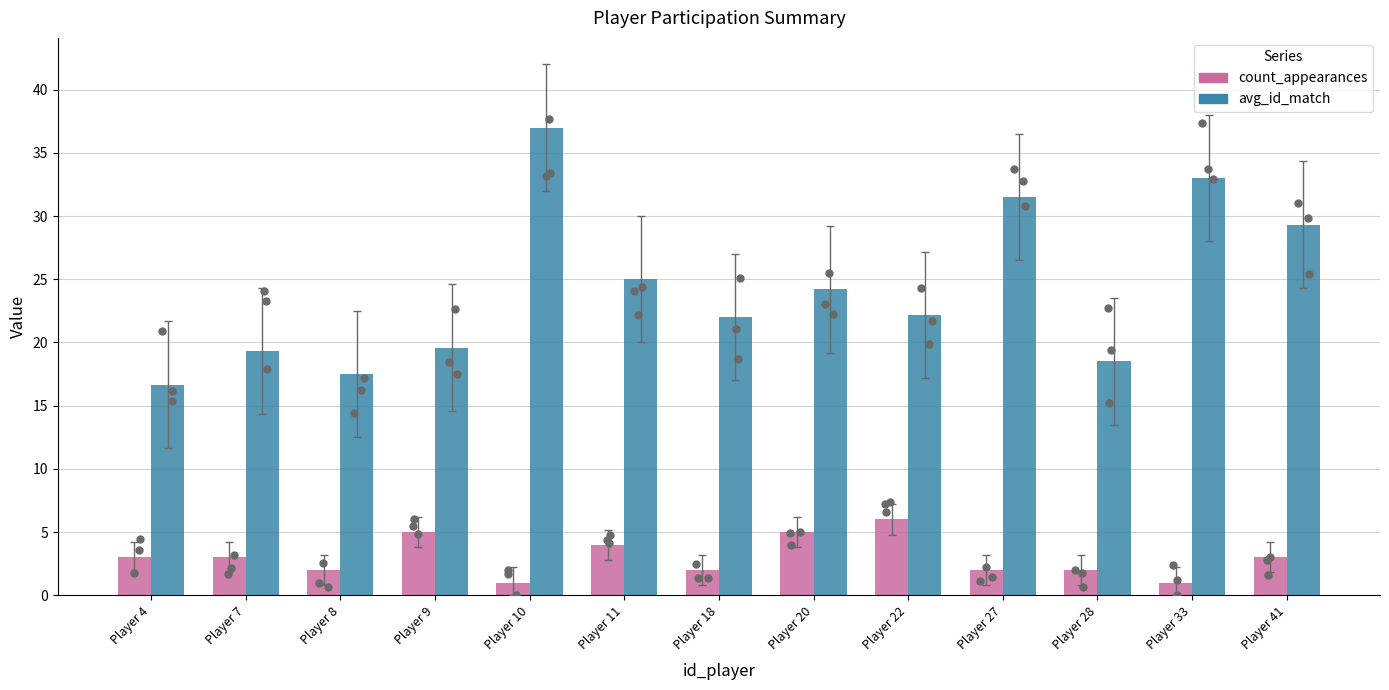

At how many categories does at least one series exceed 15?

13